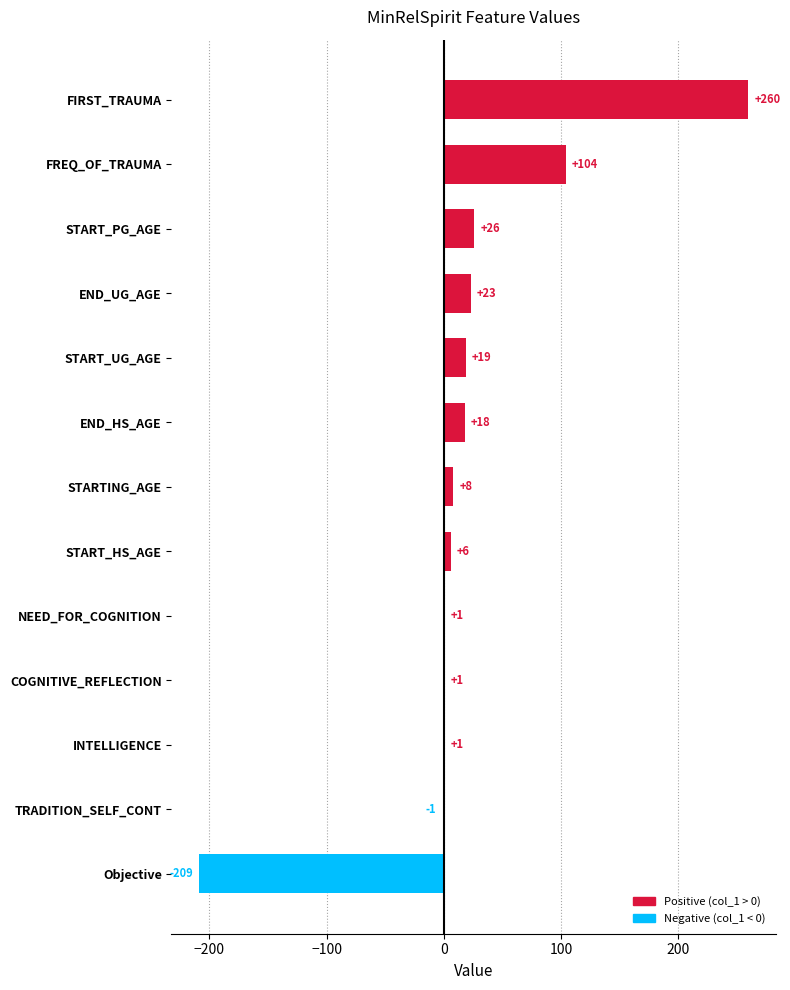

What is the sum of all values?

257